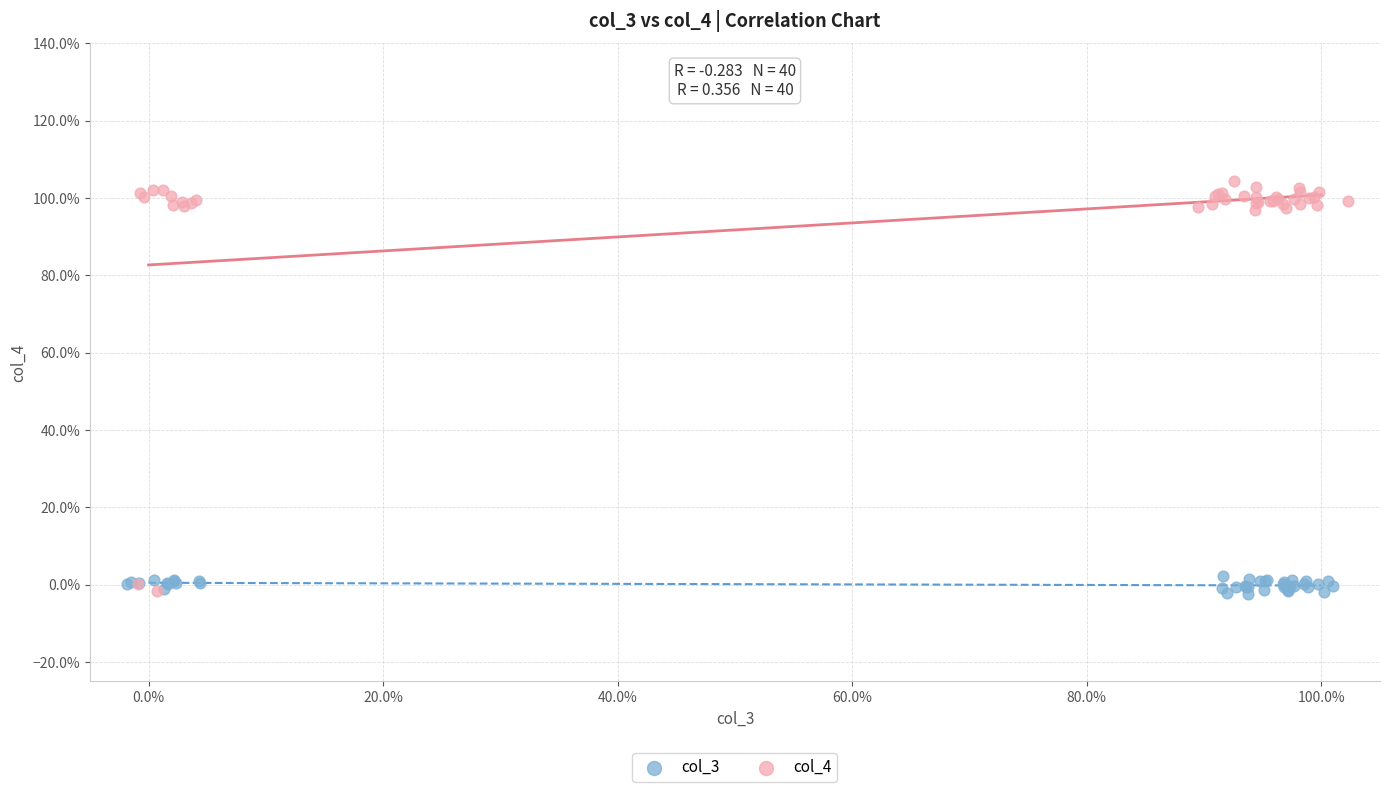

What are all the series names shown in the legend?

col_3, col_4